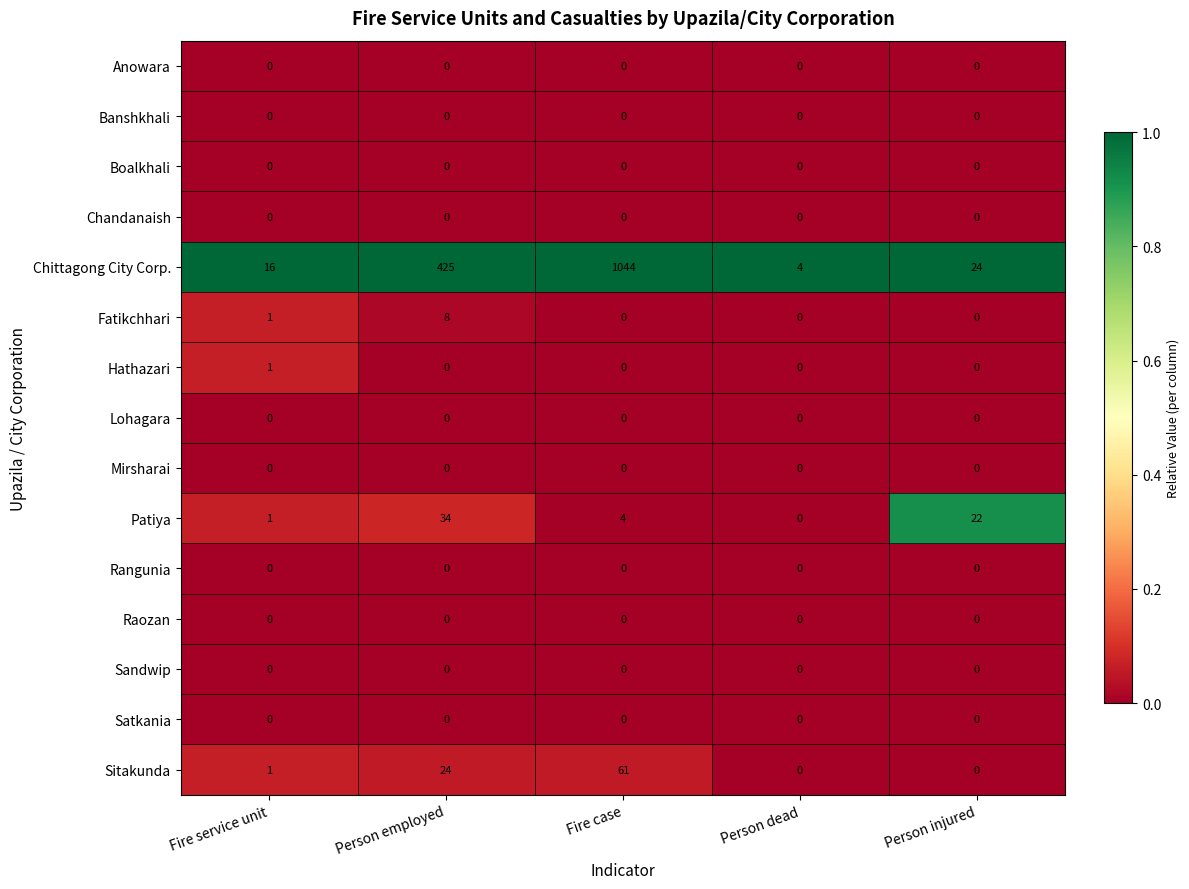

At which category is the sum across all series the highest?

Fire case